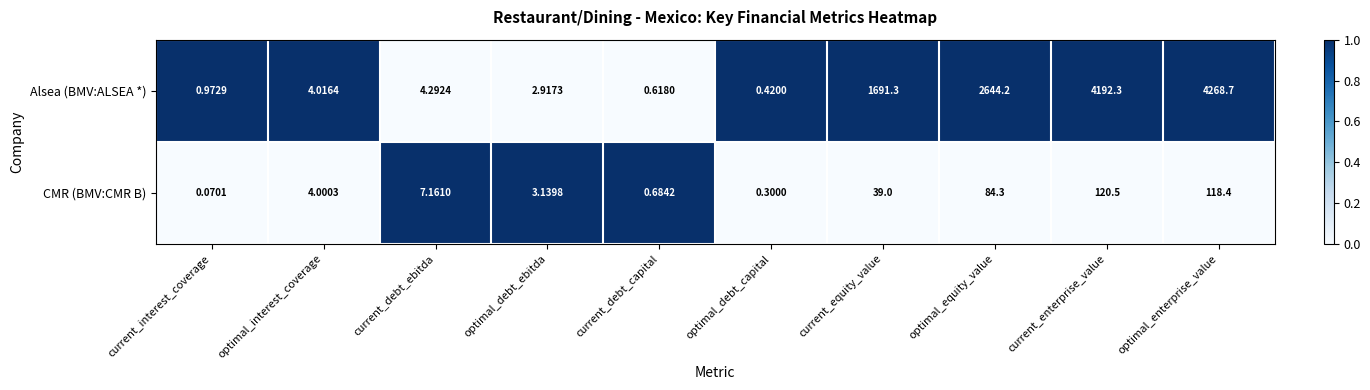

At which label does CMR (BMV:CMR B) first exceed 7?

current_debt_ebitda